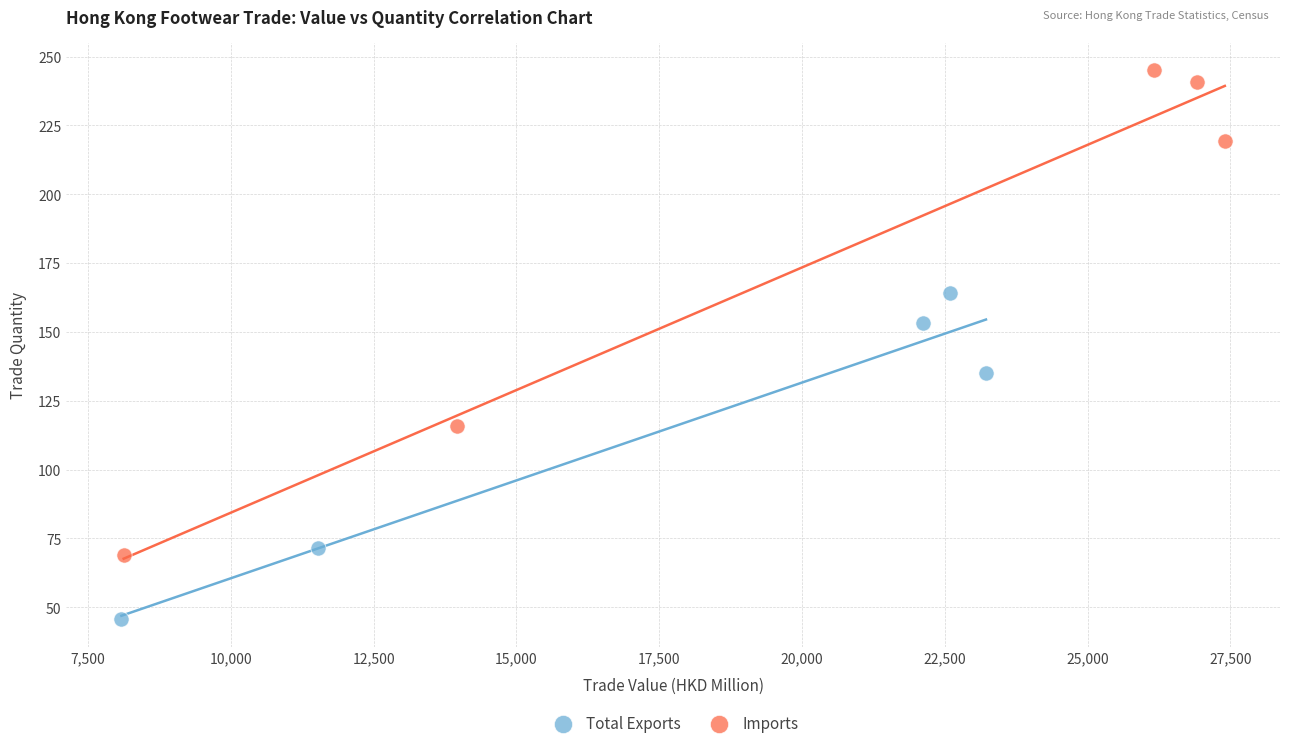

Which series reaches the maximum Y coordinate?

Imports